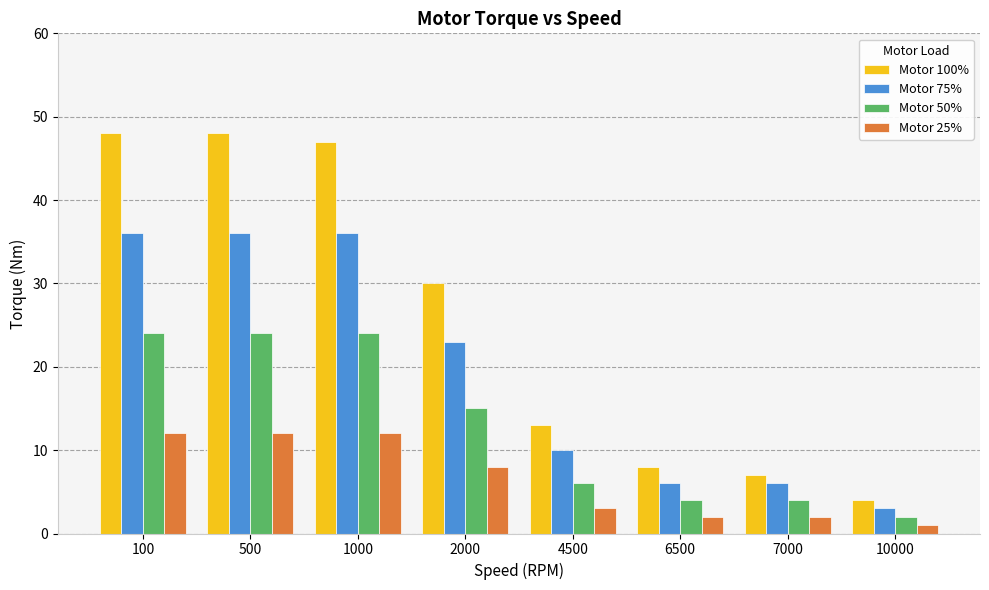

Is the value of Motor 50% at 2000 greater than the value of Motor 25% at 100?

Yes